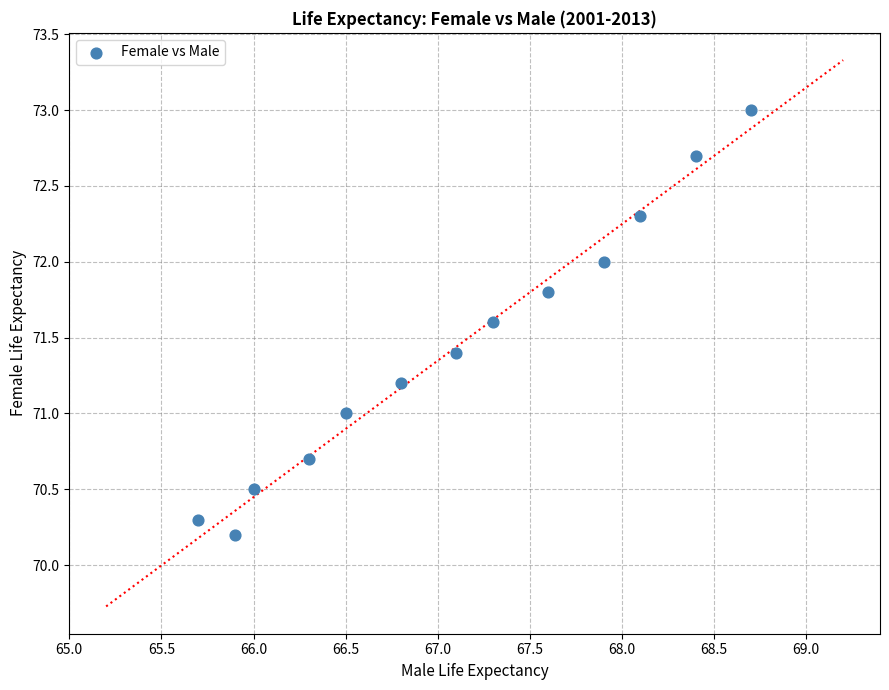

What is the range of Y values (max minus min)?

2.8